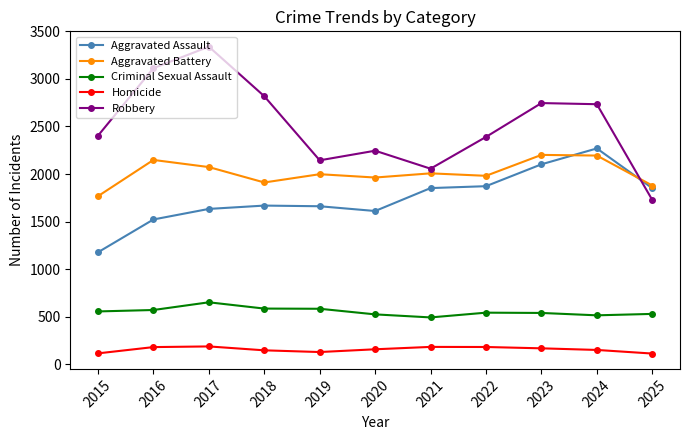

Which series changed the most between 2022 and 2025?

Robbery